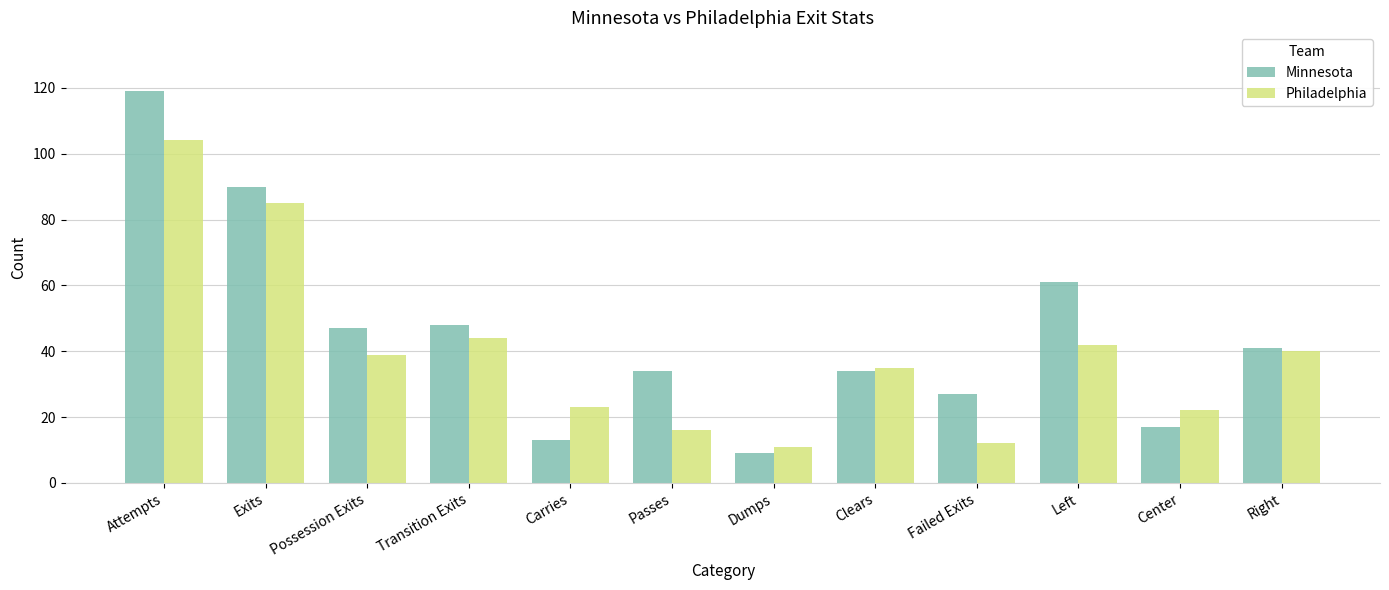

The value of Philadelphia at Right is 40. True or false?

True